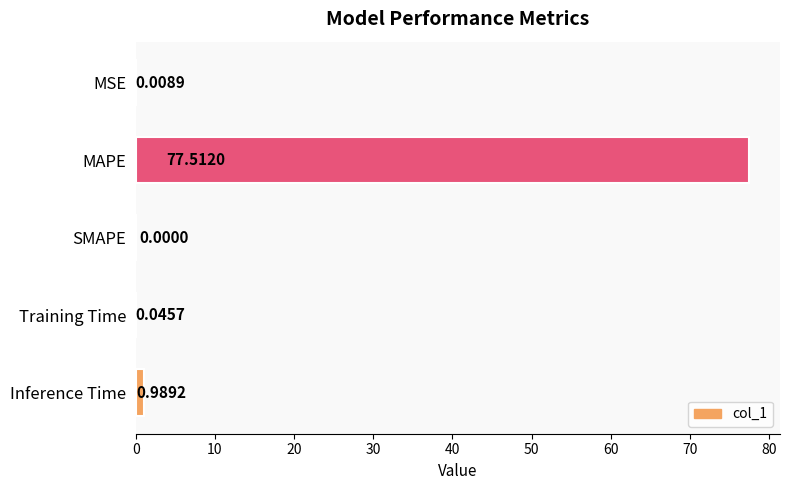

Where is the data nearest to the value 38?

Inference Time